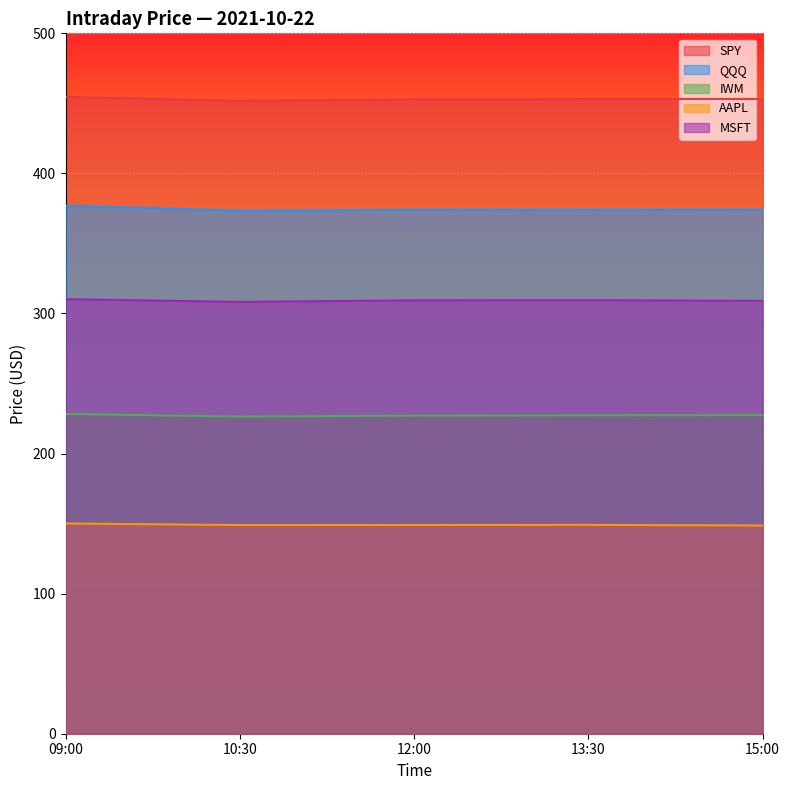

Rank the series by their maximum value, from highest to lowest.

SPY, QQQ, MSFT, IWM, AAPL